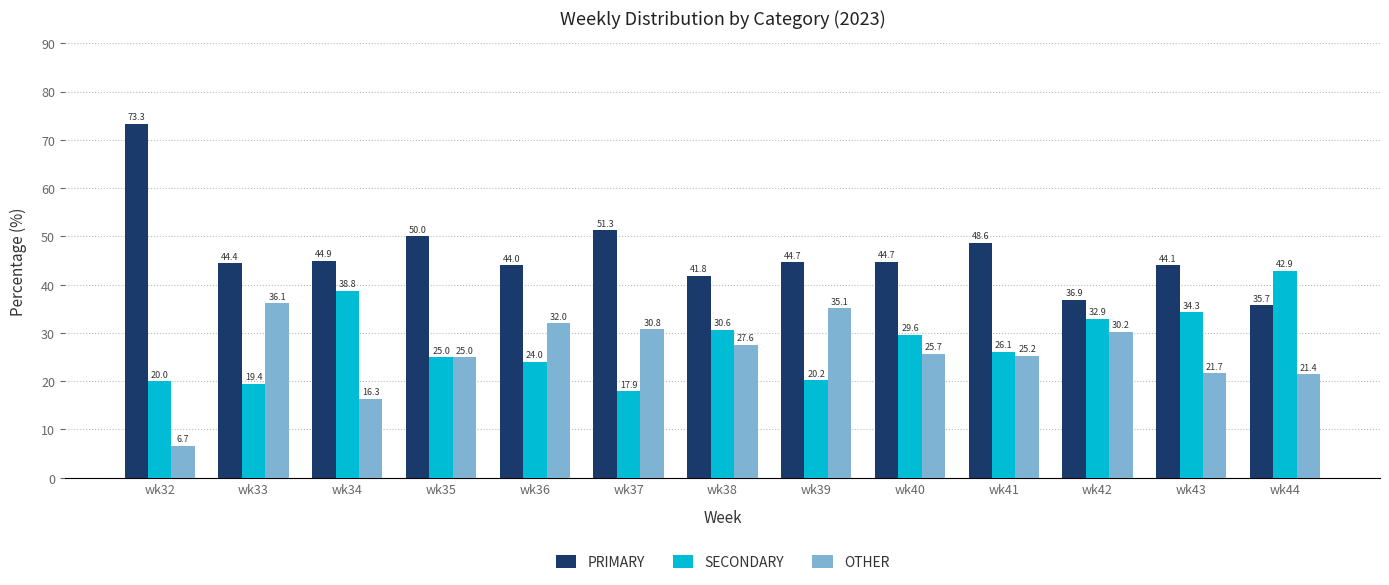

At how many categories does at least one series exceed 42?

11